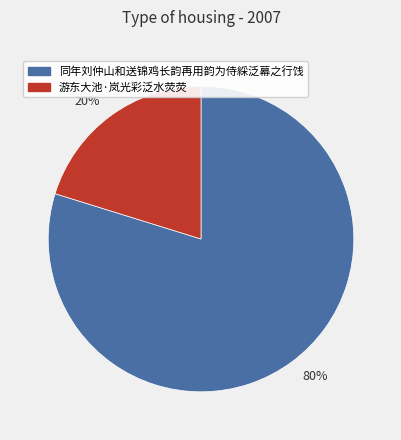

To the nearest percent, what percentage of the pie is 同年刘仲山和送锦鸡长韵再用韵为侍綵泛幕之行饯?

80%